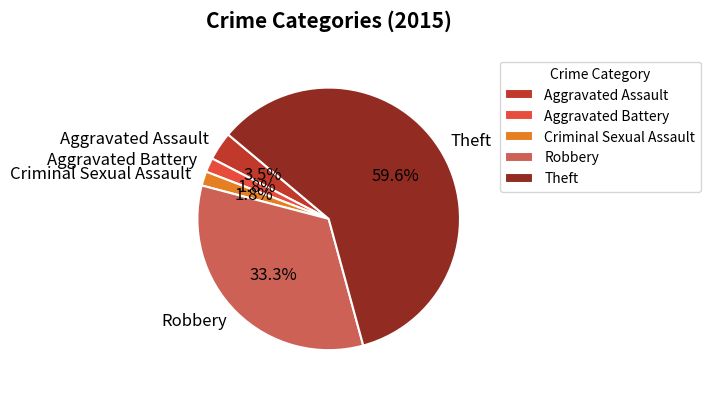

Between Theft and Aggravated Battery, which is larger?

Theft